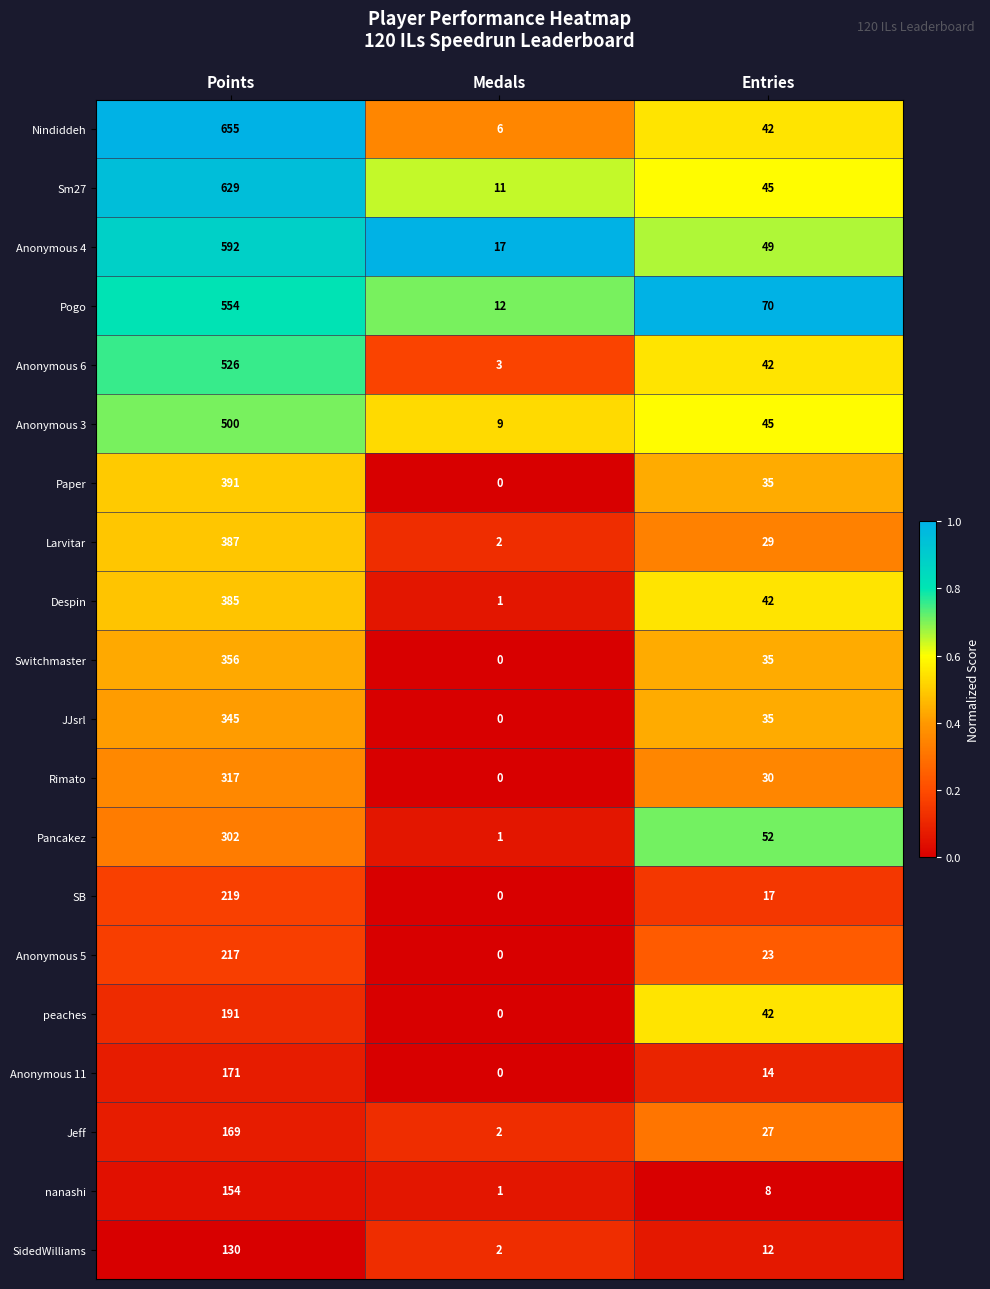

Is it true that JJsrl equals -182 at Medals?

False